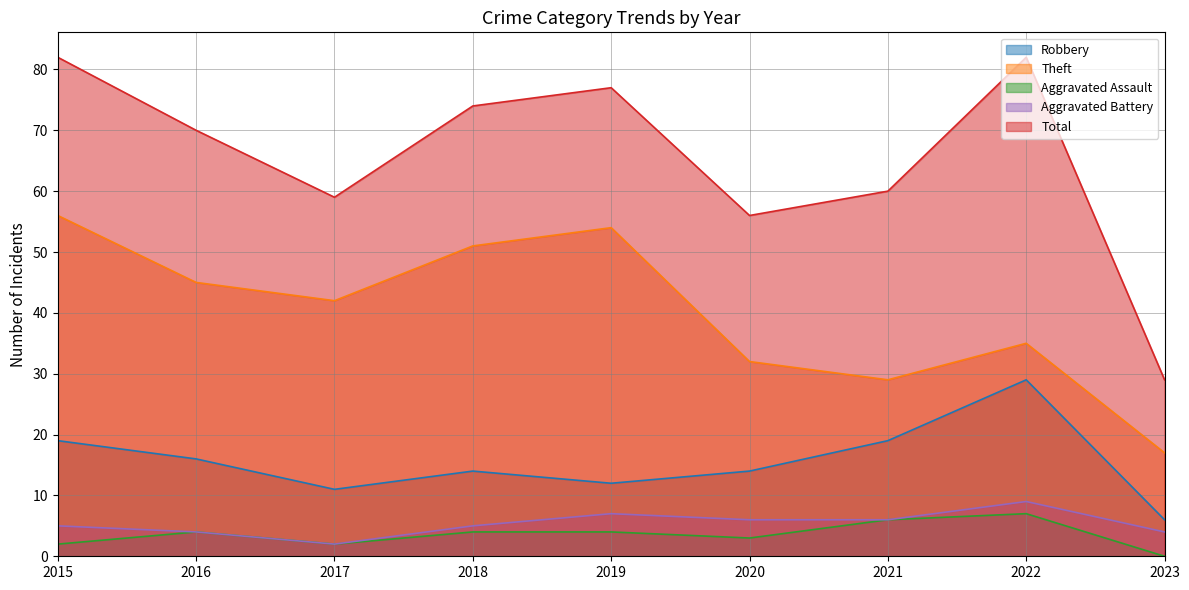

List the series in order of their peak value, highest first.

Total, Theft, Robbery, Aggravated Battery, Aggravated Assault